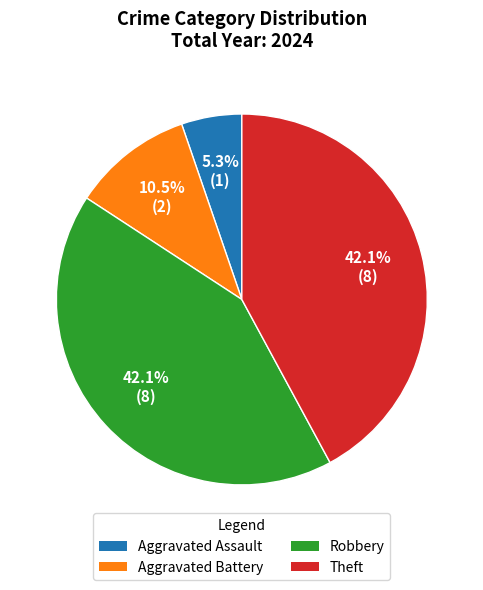

What percentage do Aggravated Battery and Theft together represent?

52.6%